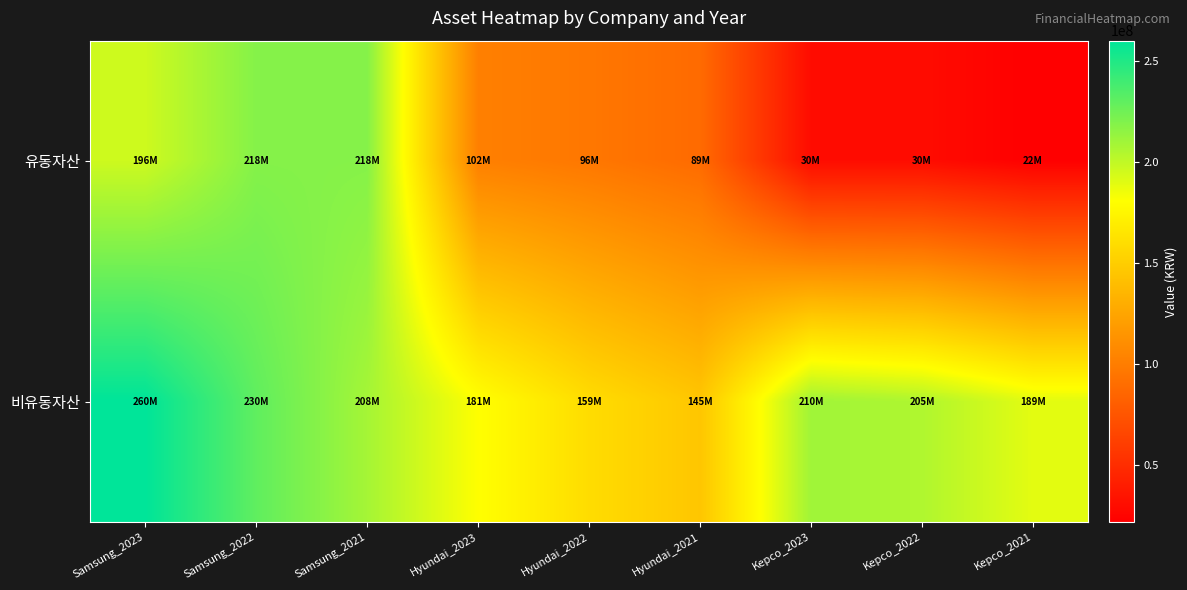

Reading left to right, what are all the values shown in this chart?

유동자산: Samsung_2023=195936557	Samsung_2022=218470581	Samsung_2021=218163185	Hyundai_2023=101724717	Hyundai_2022=96389273	Hyundai_2021=88565366	Kepco_2023=29536215	Kepco_2022=29750545	Kepco_2021=22050845
비유동자산: Samsung_2023=259969423	Samsung_2022=229953926	Samsung_2021=208457973	Hyundai_2023=180738638	Hyundai_2022=159353189	Hyundai_2021=145381049	Kepco_2023=210178750	Kepco_2022=205054449	Kepco_2021=189072882